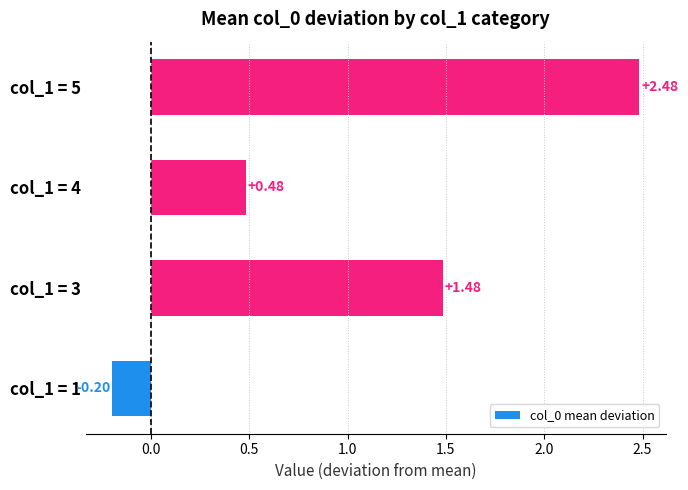

What is the change in value from col_1 = 1 to col_1 = 3?

+1.7